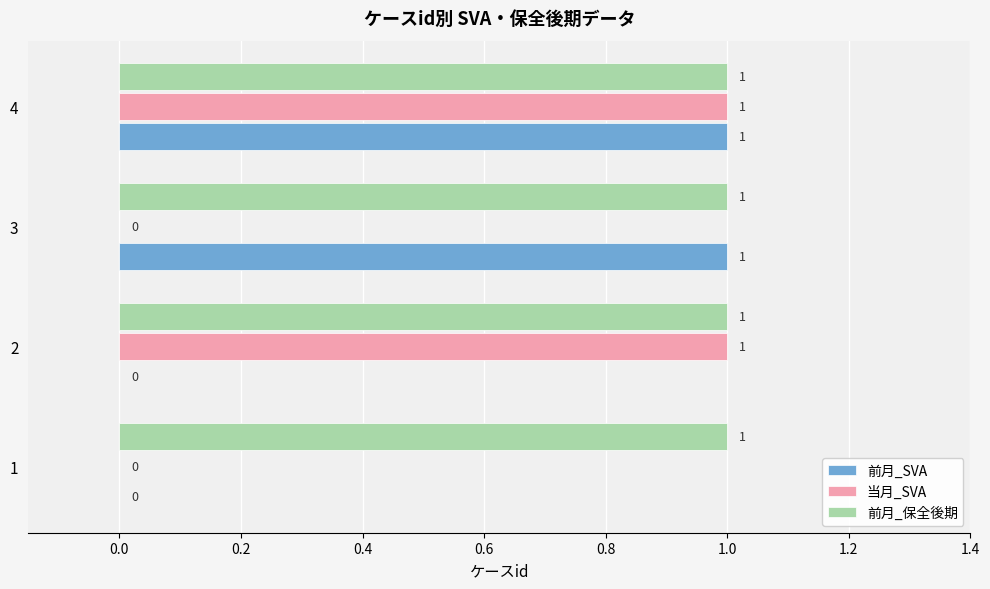

At which category is the sum across all series the highest?

4